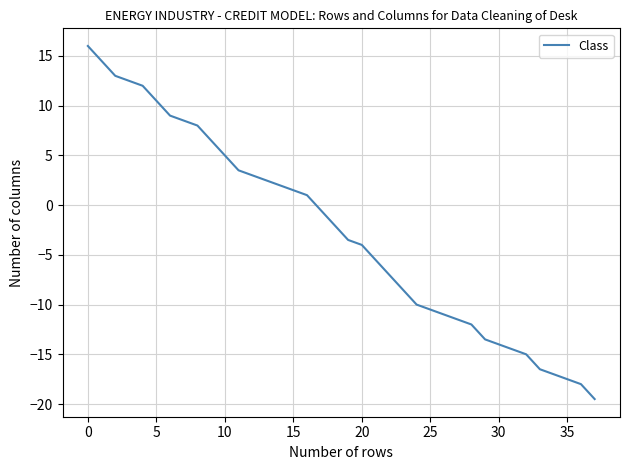

Reading right to left, extract all data points from this chart.

-19.5	-18.0	-17.5	-17.0	-16.5	-15.0	-14.5	-14.0	-13.5	-12.0	-11.5	-11.0	-10.5	-10.0	-8.5	-7.0	-5.5	-4.0	-3.5	-2.0	-0.5	1.0	1.5	2.0	2.5	3.0	3.5	5.0	6.5	8.0	8.5	9.0	10.5	12.0	12.5	13.0	14.5	16.0